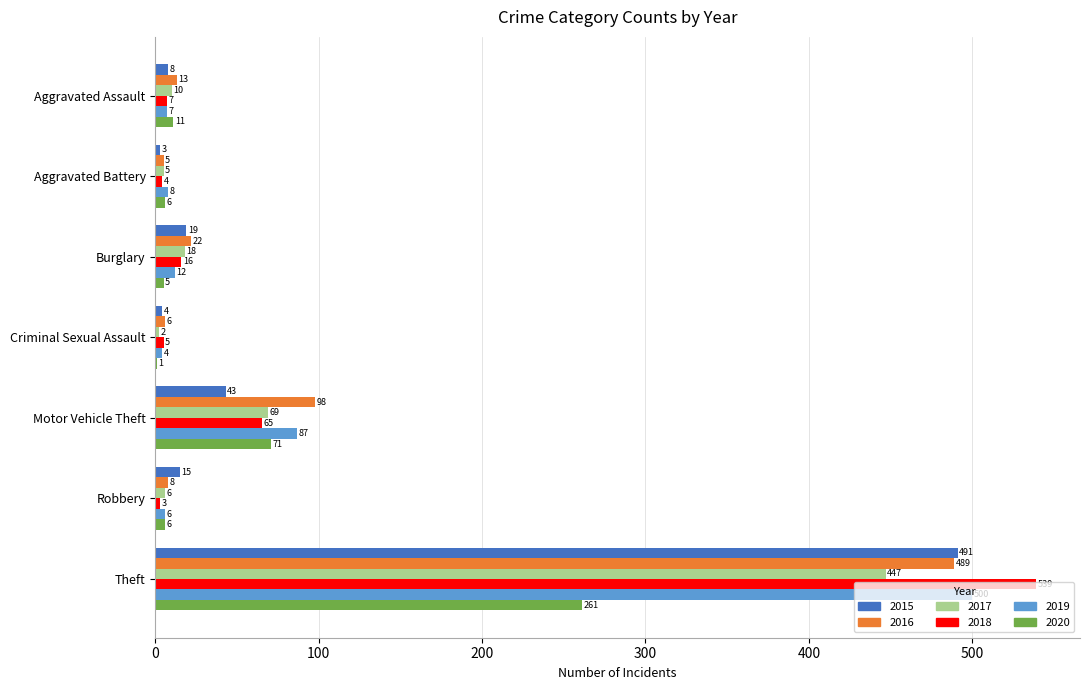

The value of 2018 at Aggravated Battery is 4. True or false?

True